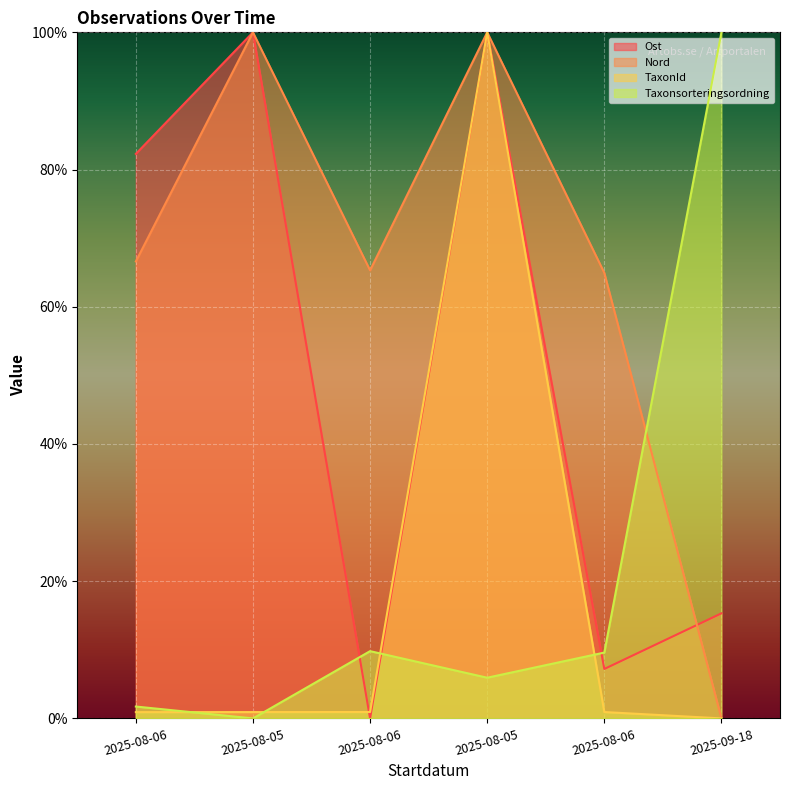

How many interior local peaks does the Nord series have?

2